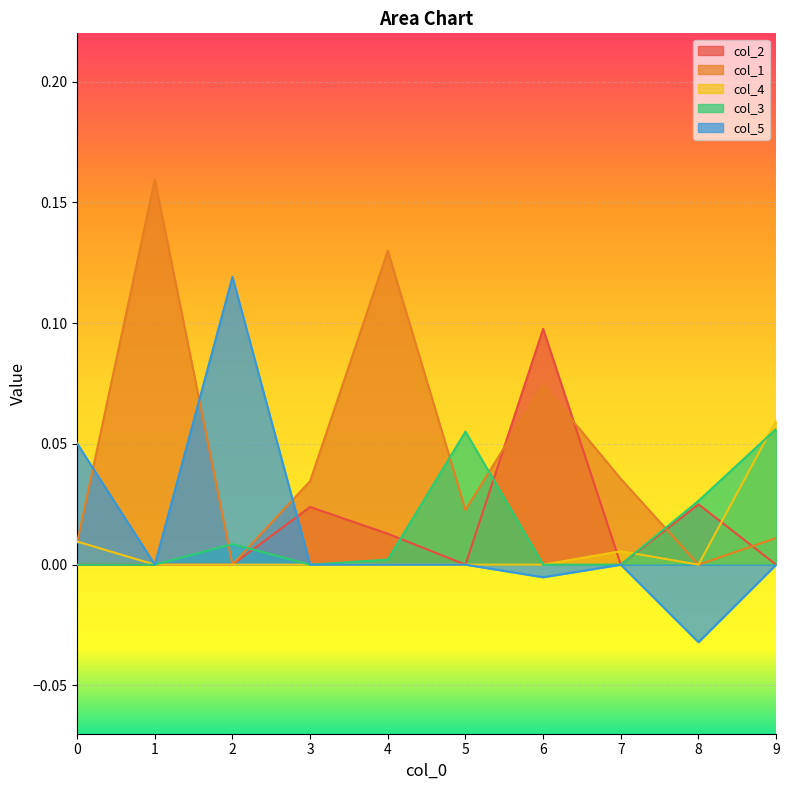

At 6, list the series in order from largest to smallest.

col_2, col_1, col_4, col_3, col_5